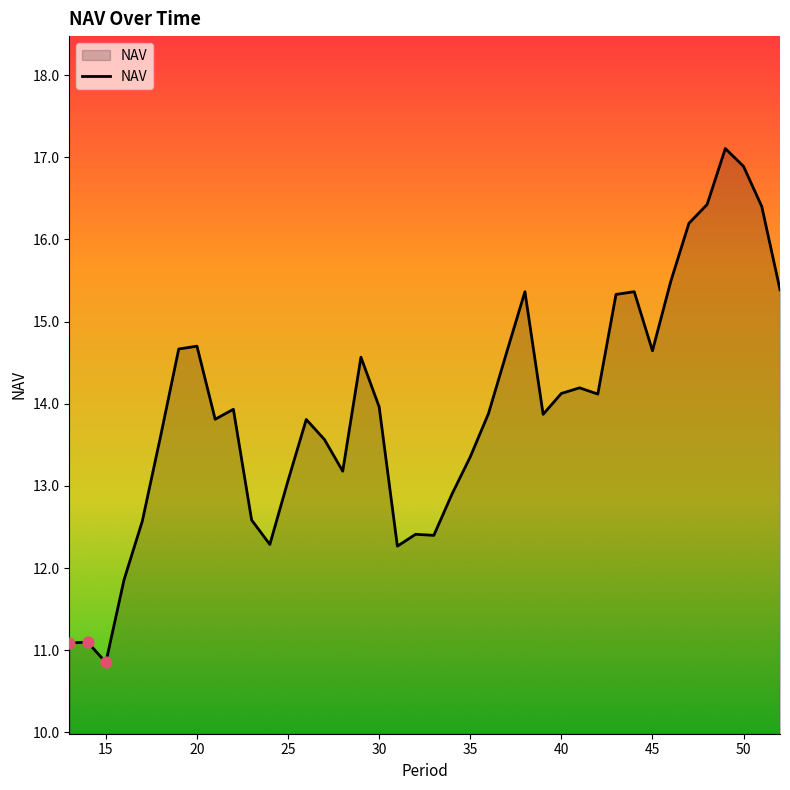

What is the maximum value shown in the chart?

17.1